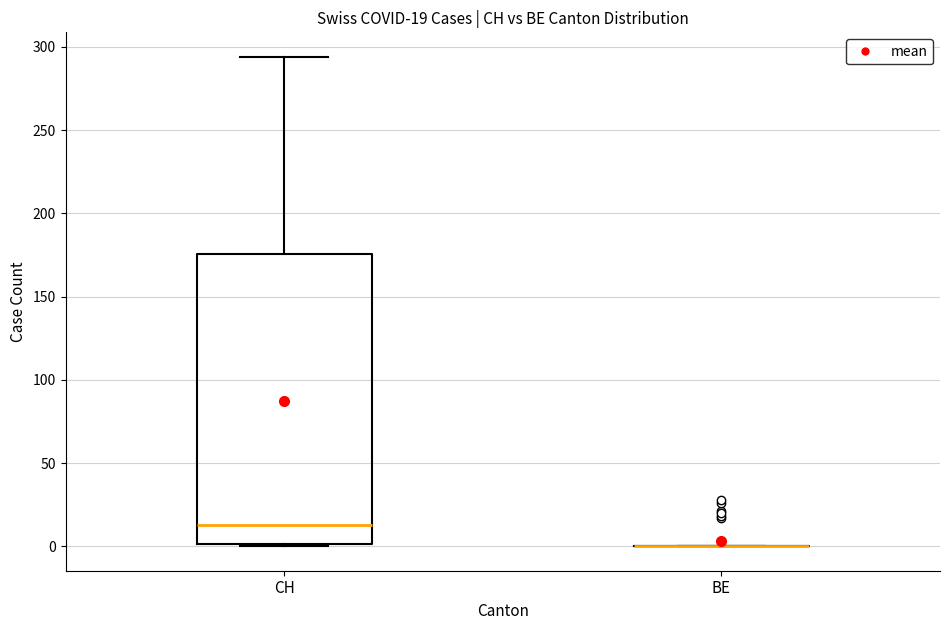

Which box is the tallest, from its lower edge to its upper edge?

CH